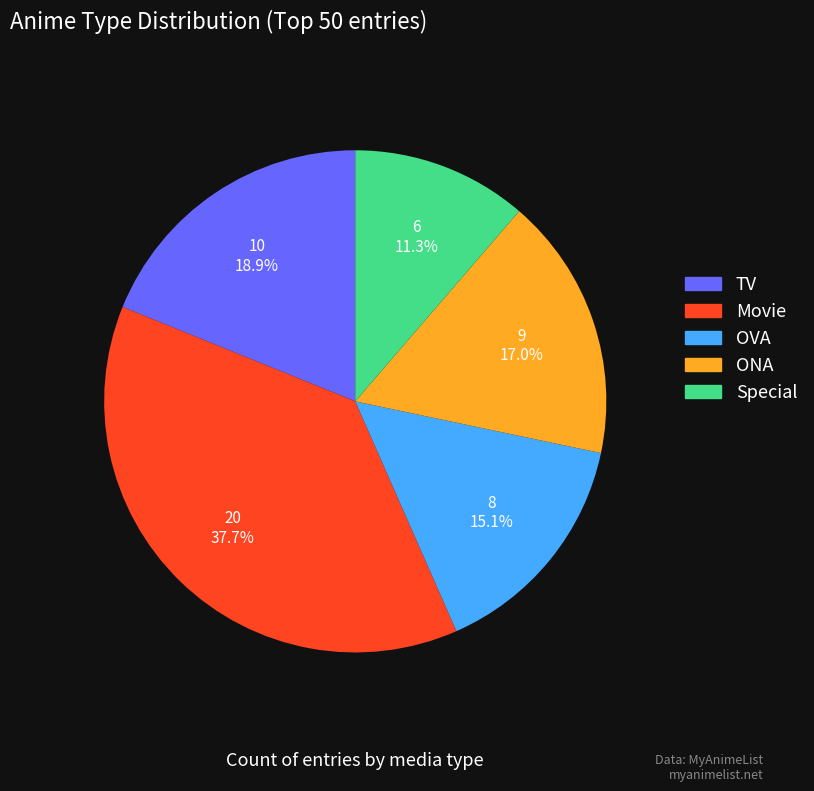

To the nearest percent, what percentage of the pie is Movie?

38%